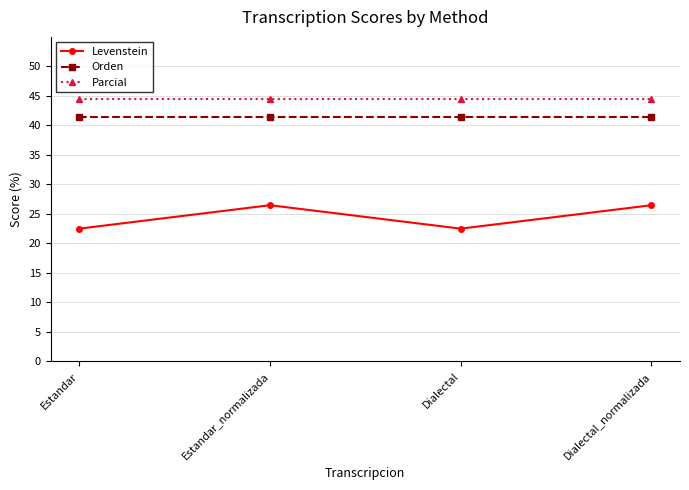

What is the minimum value shown in the chart?

22.5